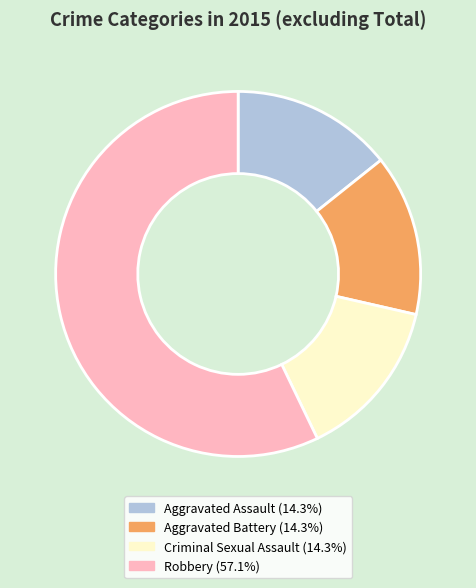

What is the ratio of the value at Aggravated Assault (14.3%) to the value at Criminal Sexual Assault (14.3%)?

1.0